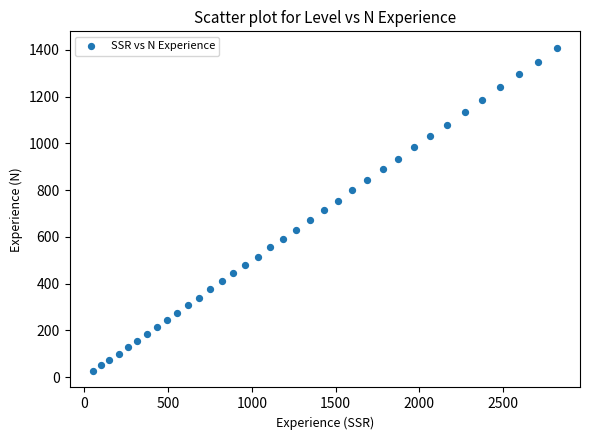

What is the range of Y values (max minus min)?

1385